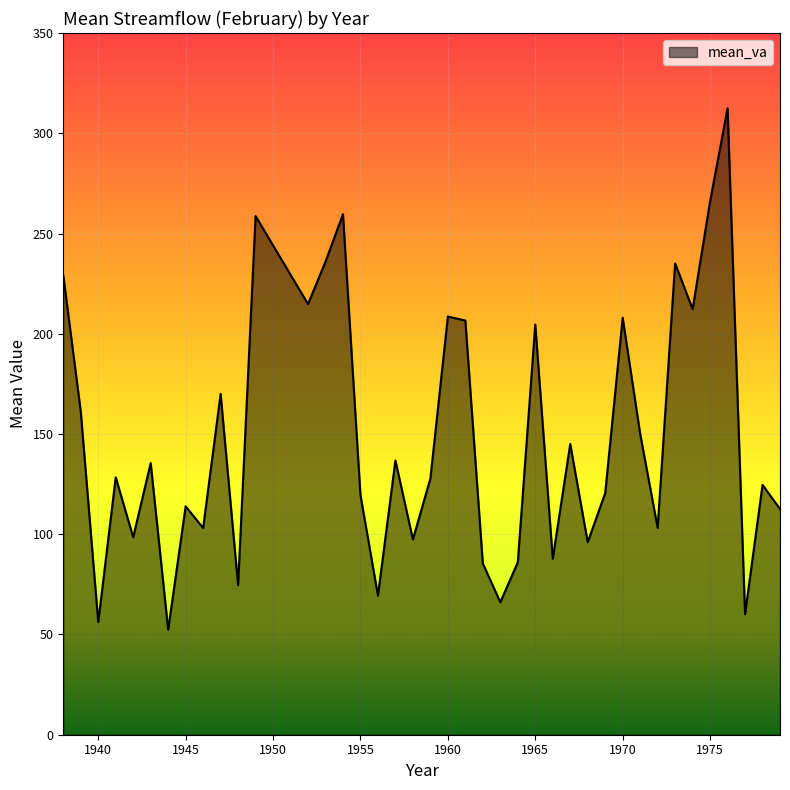

What is the maximum value shown in the chart?

312.4